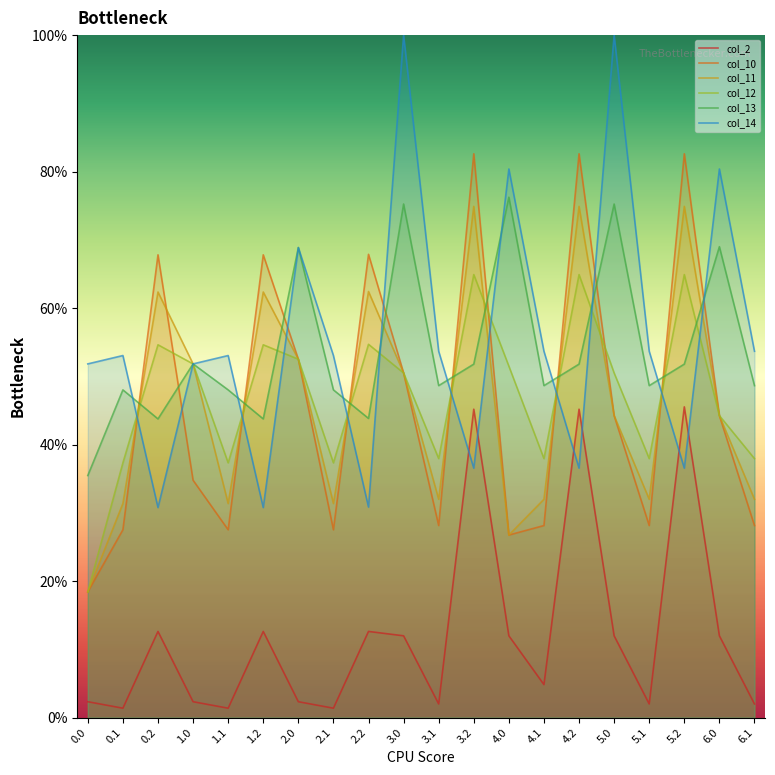

Is the value of col_12 at 0.0 greater than the value of col_10 at 0.0?

No